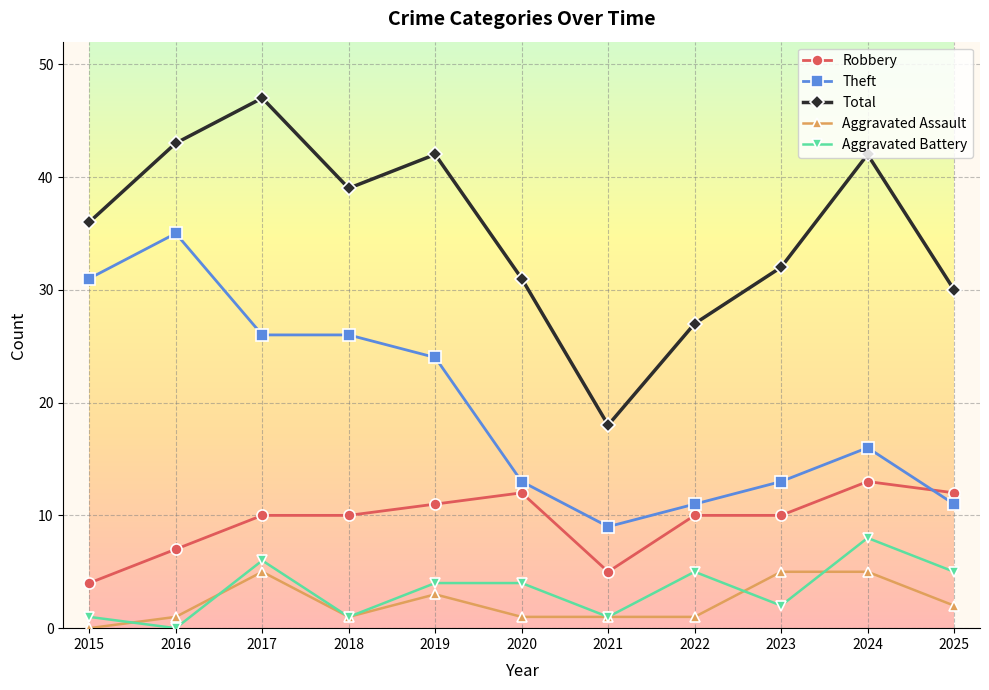

What are all the series names shown in the legend?

Robbery, Theft, Total, Aggravated Assault, Aggravated Battery